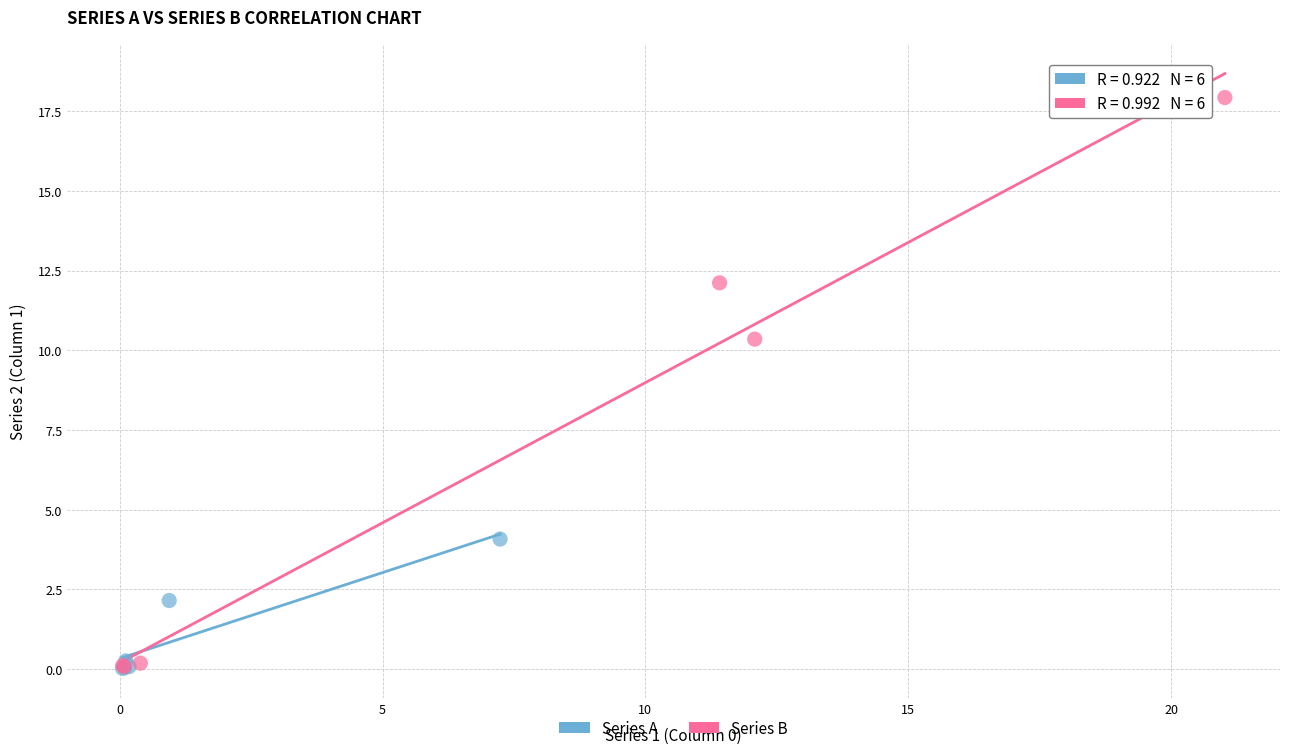

Which series has the largest Y range (max minus min)?

Series B